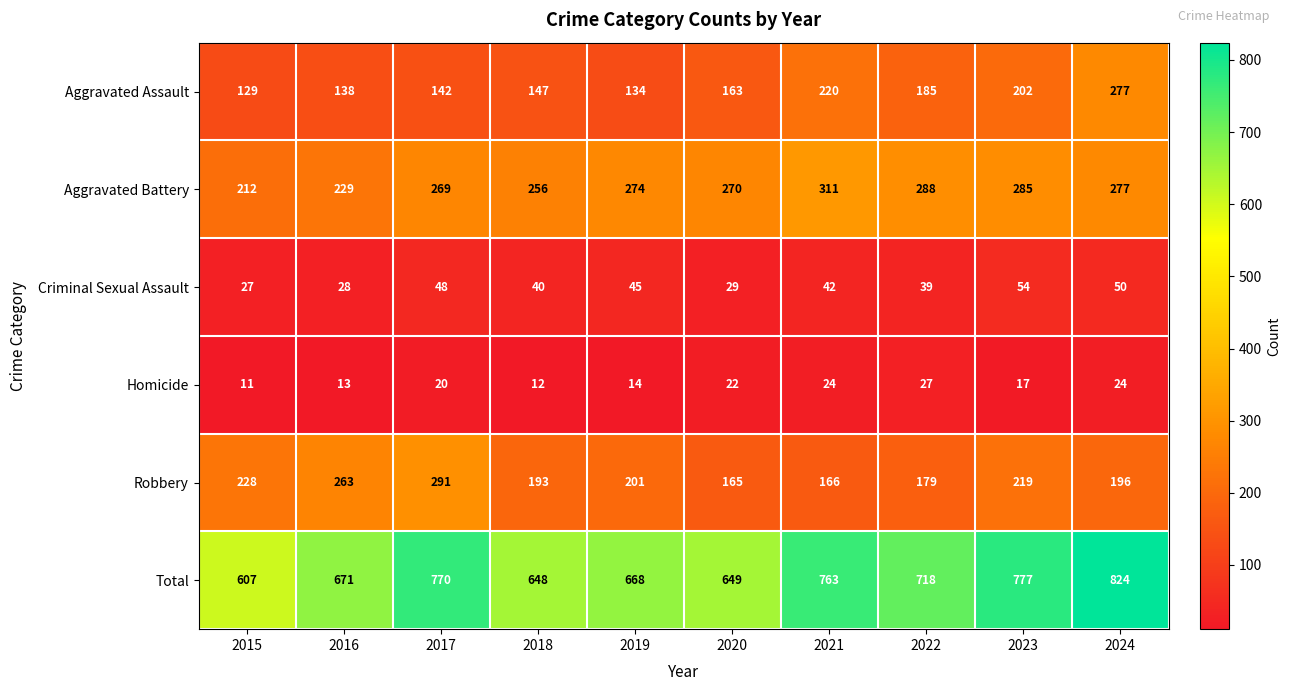

List the series in order of their peak value, lowest first.

Homicide, Criminal Sexual Assault, Aggravated Assault, Robbery, Aggravated Battery, Total